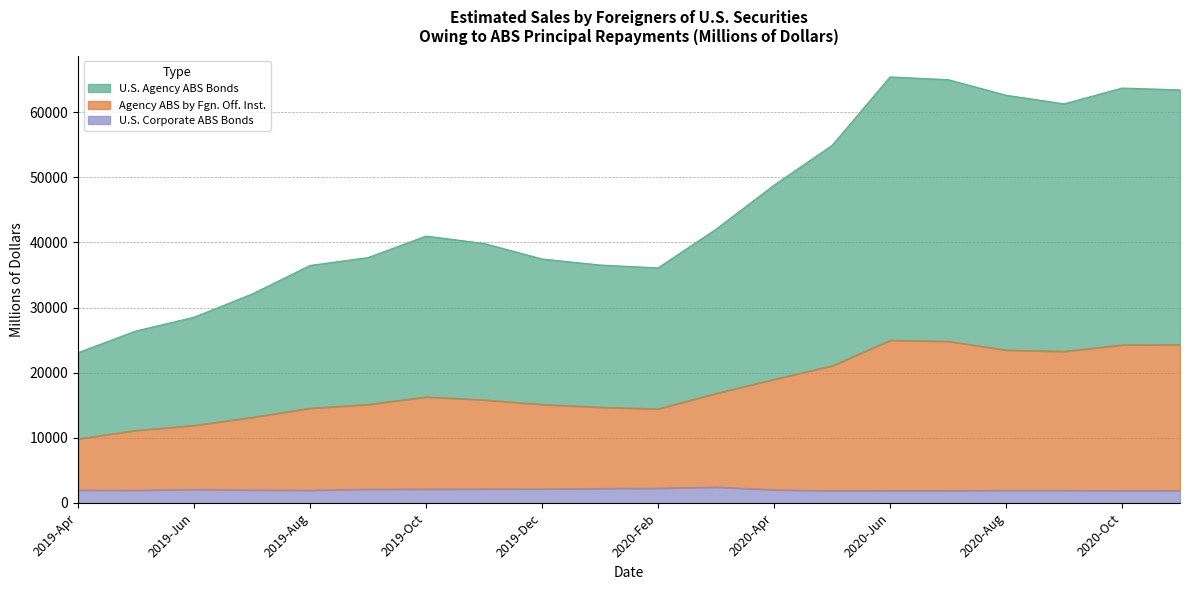

Read the U.S. Corporate ABS Bonds value at 2019-Sep, to the nearest 10.

2120